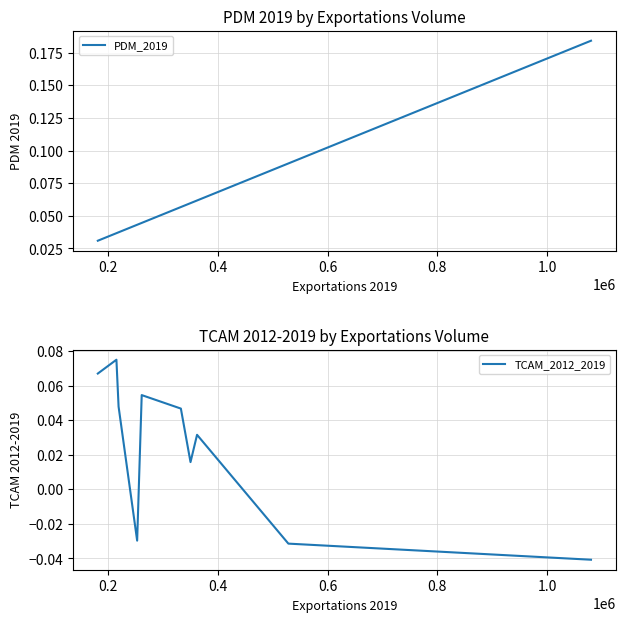

Between 1.0 and 0.4, which is larger?

0.4